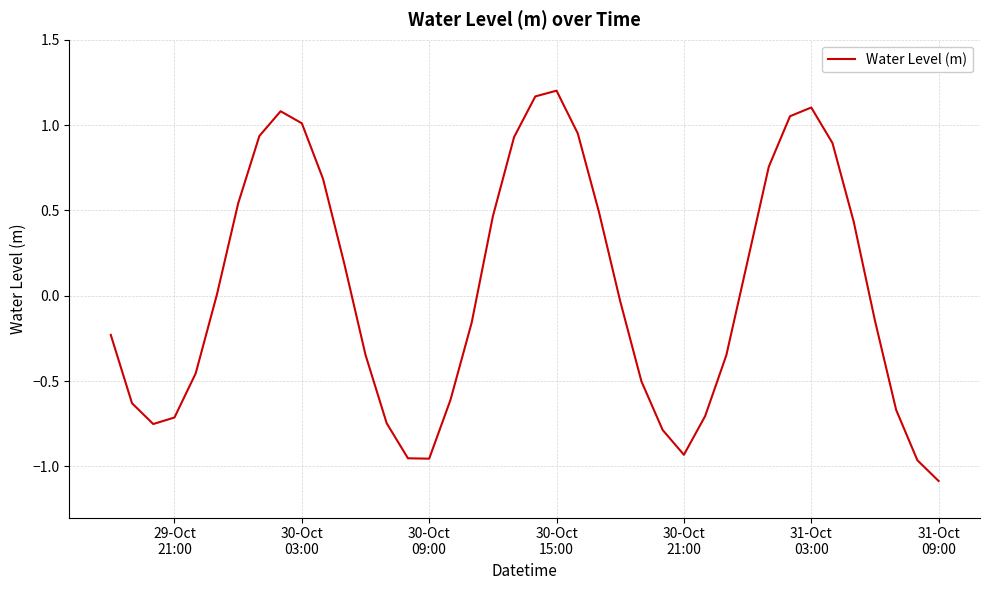

What is the minimum value shown in the chart?

-1.1